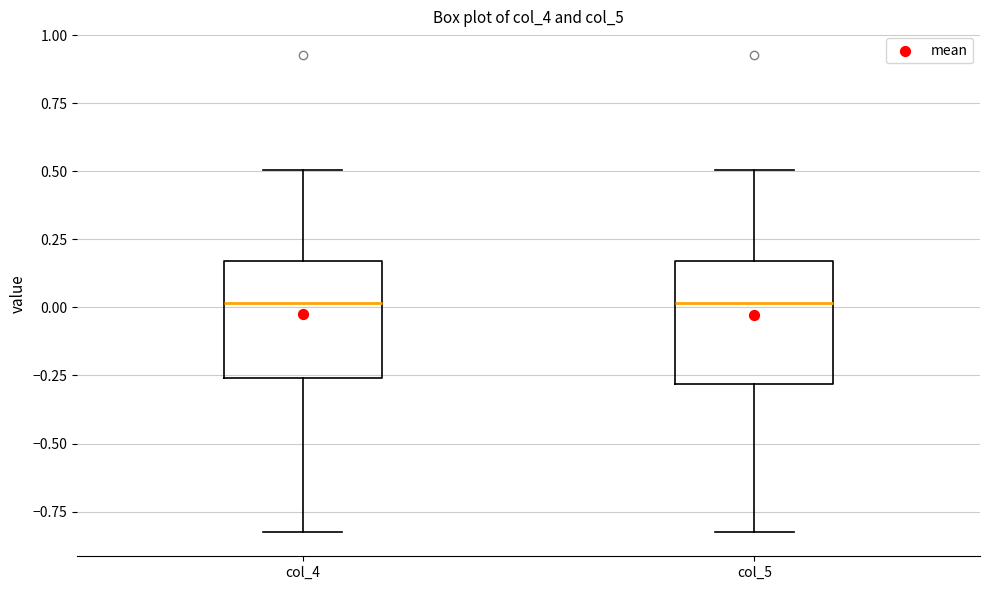

Where is the lower edge of the box for col_5 on the y-axis? The values are not printed on the chart, so give them approximately, as read against the axis.

-0.30